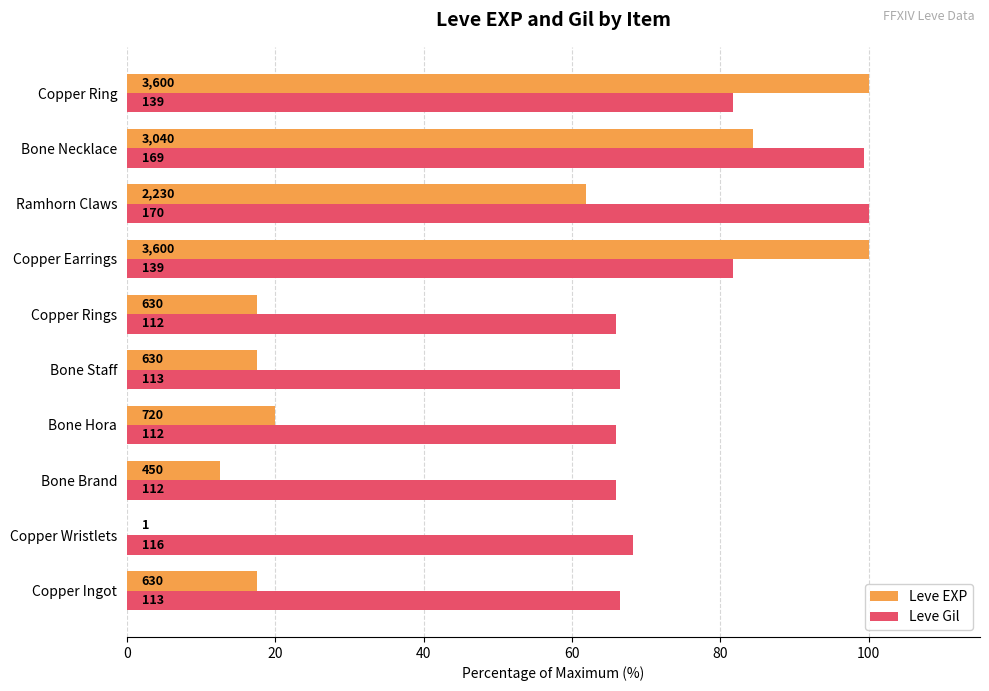

List the series in order of their peak value, lowest first.

Leve EXP, Leve Gil